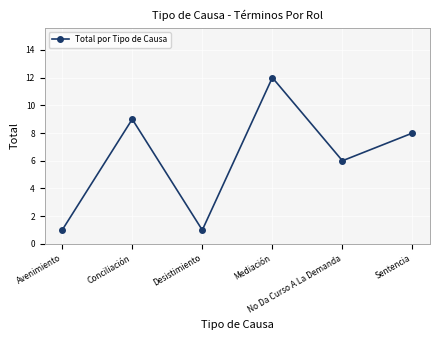

What is the sum of all values?

37